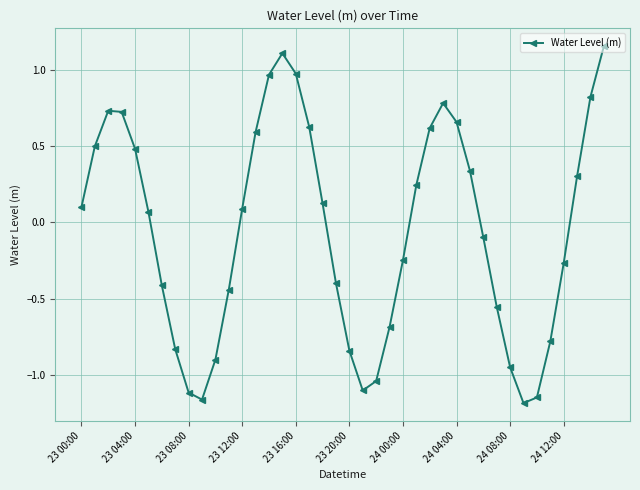

What is the sum of all values?

-2.2